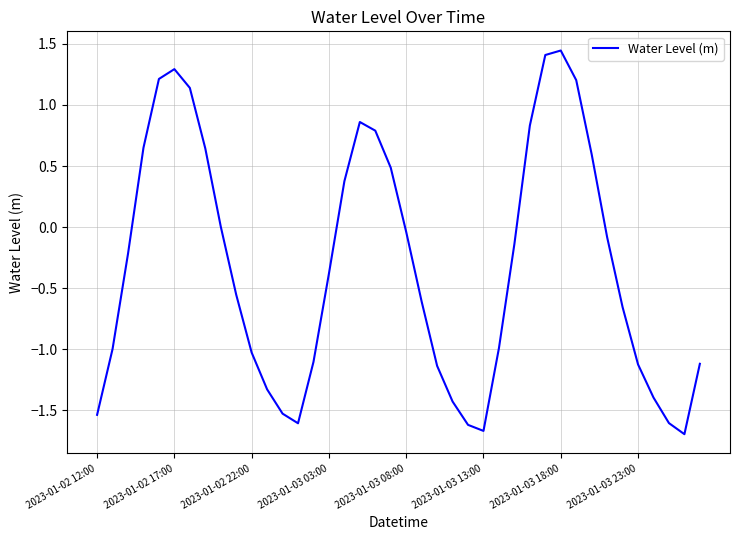

What is the minimum value shown in the chart?

-1.7